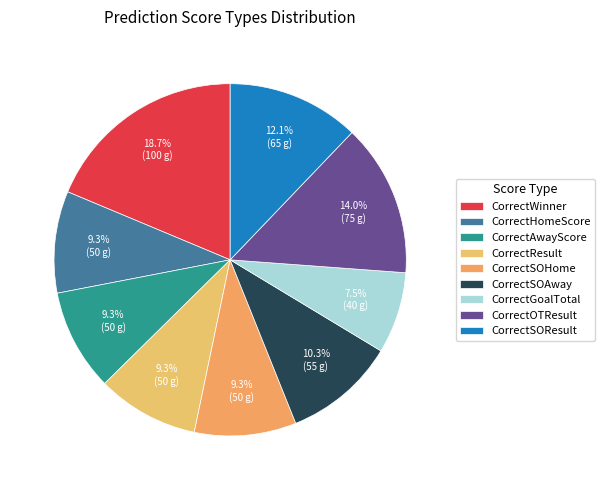

Which category has the smallest portion of the pie?

CorrectGoalTotal